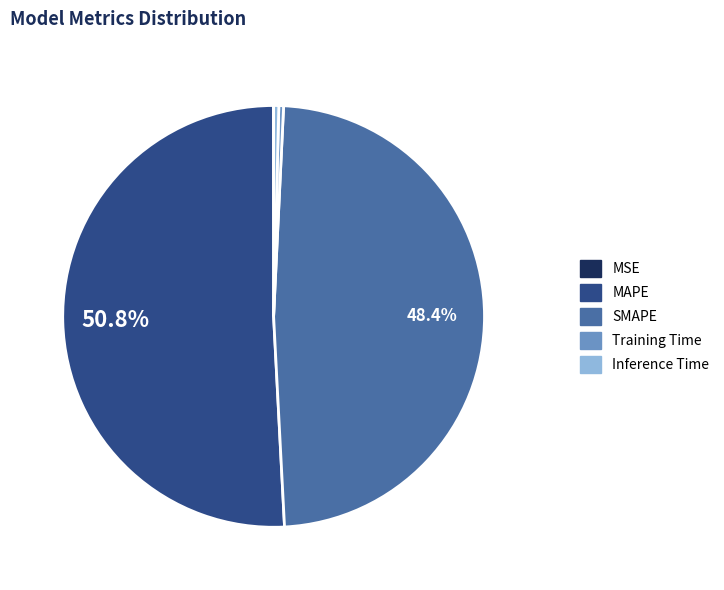

Do Inference Time and SMAPE together represent more than half of the pie?

No